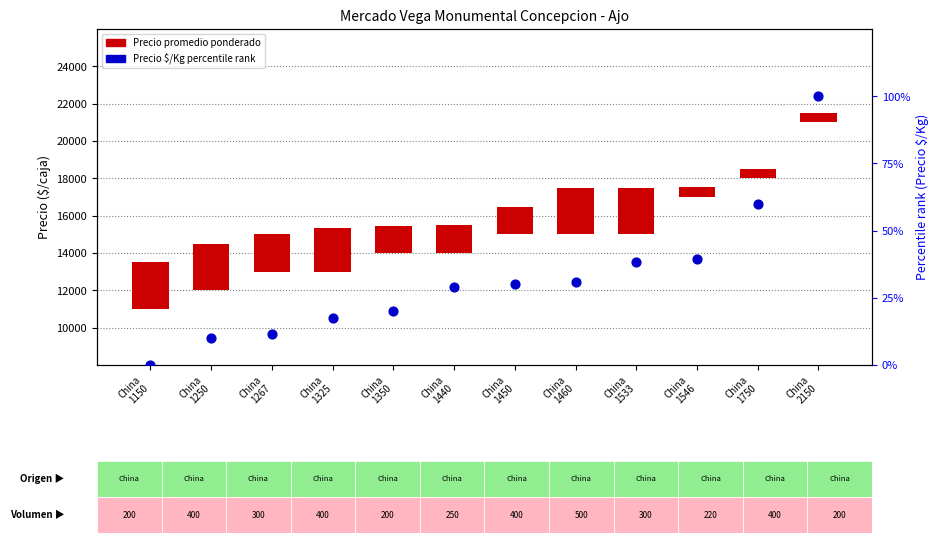

Which series reaches the minimum Y coordinate?

Precio $/Kg rank